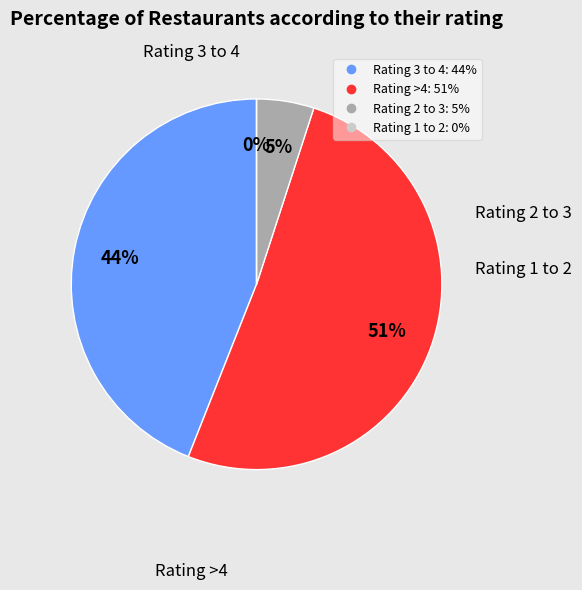

Count the number of slices in the pie.

5